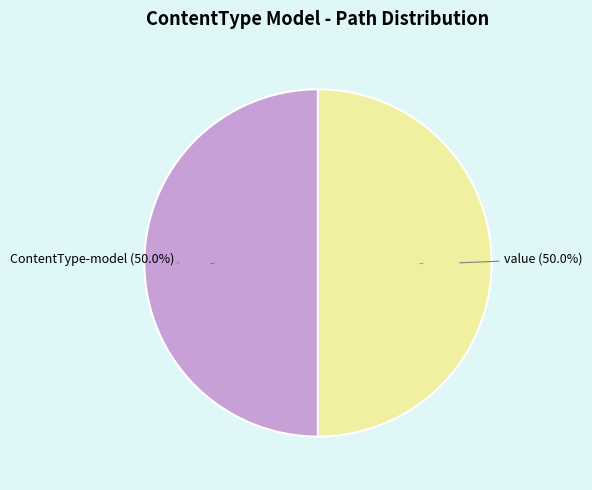

How many segments does this pie chart have?

2